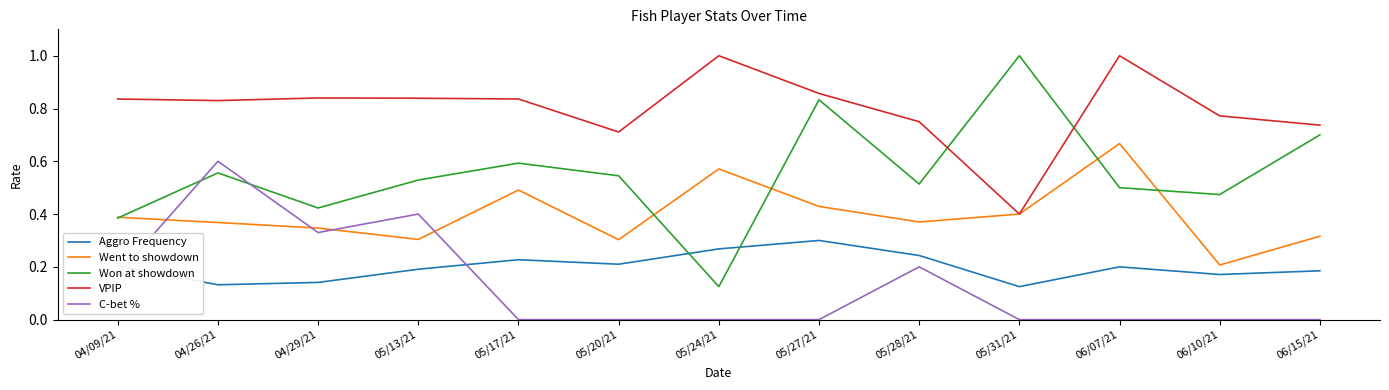

True or false: Won at showdown has a value of 0.5 at 06/07/21.

True